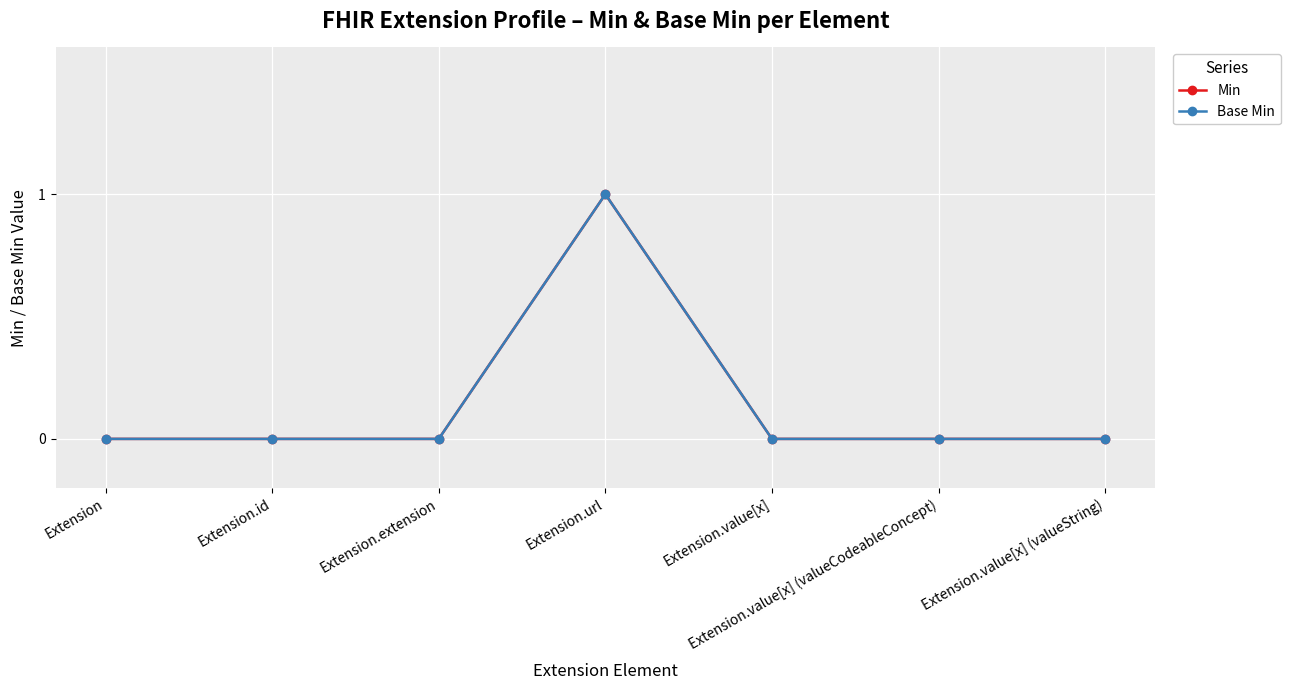

Is this an area chart (filled region under the line)?

No